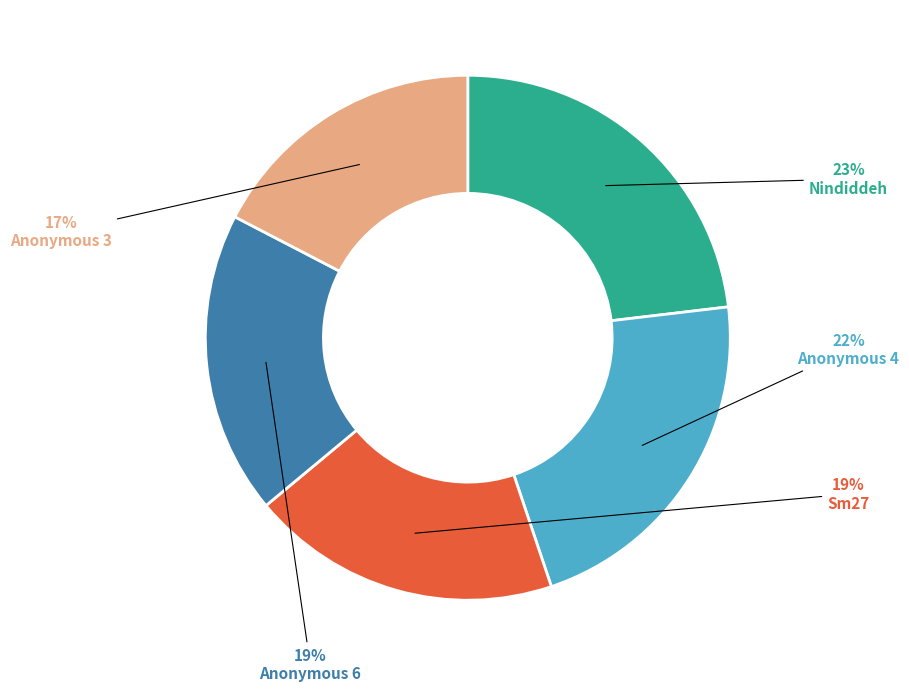

Combined, do Anonymous 4 and Sm27 account for over 50%?

No